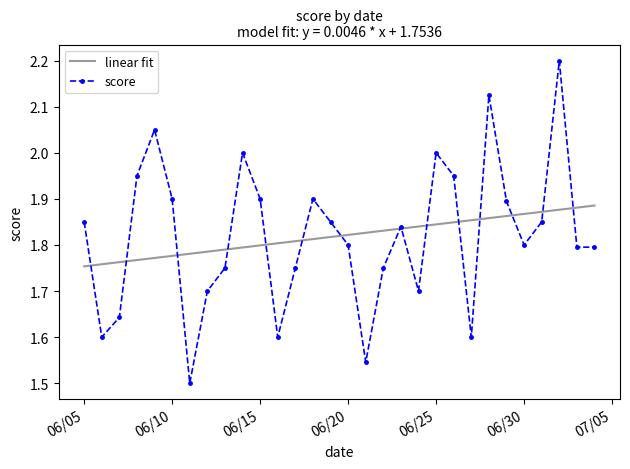

Which series has the widest spread of values?

score